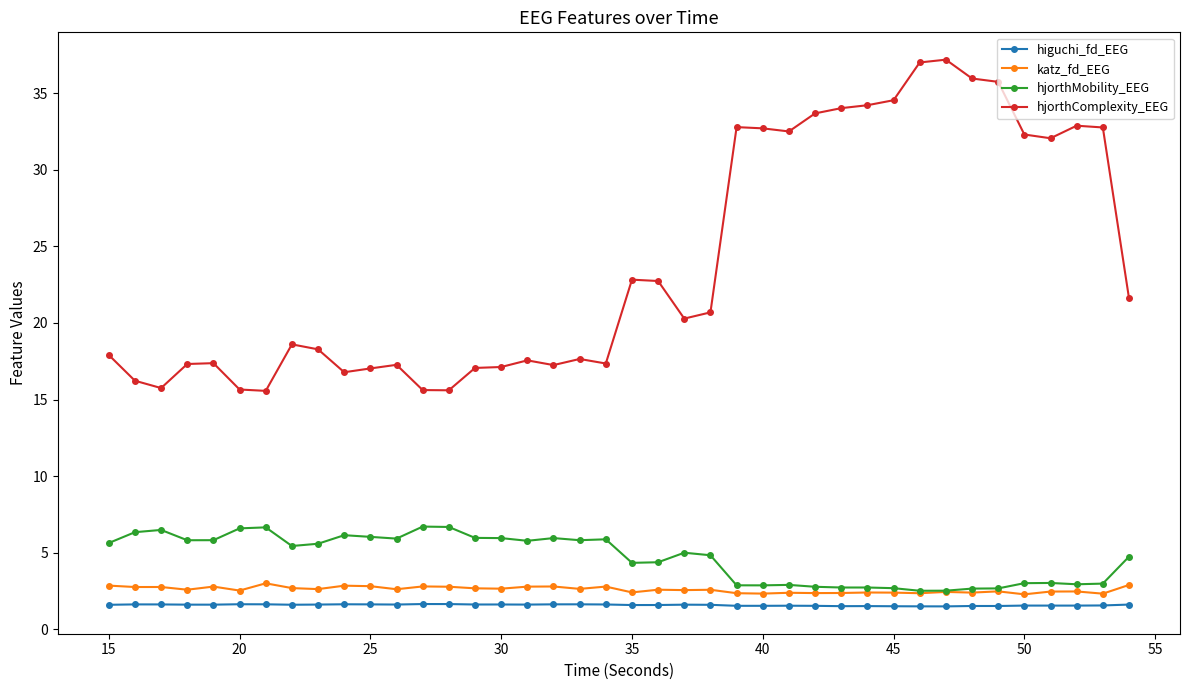

What is the maximum value shown in the chart?

37.2